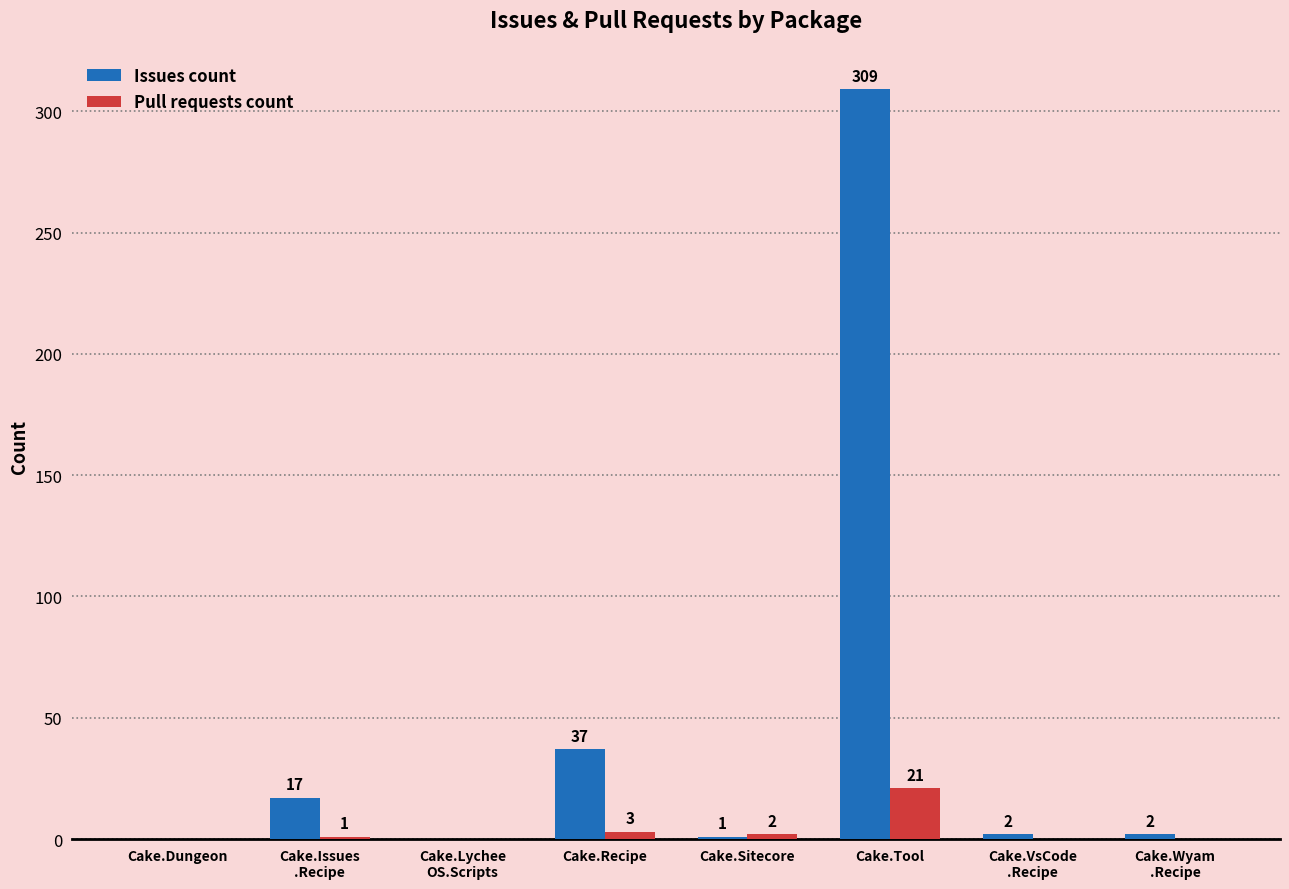

Which series has the largest total across all categories?

Issues count